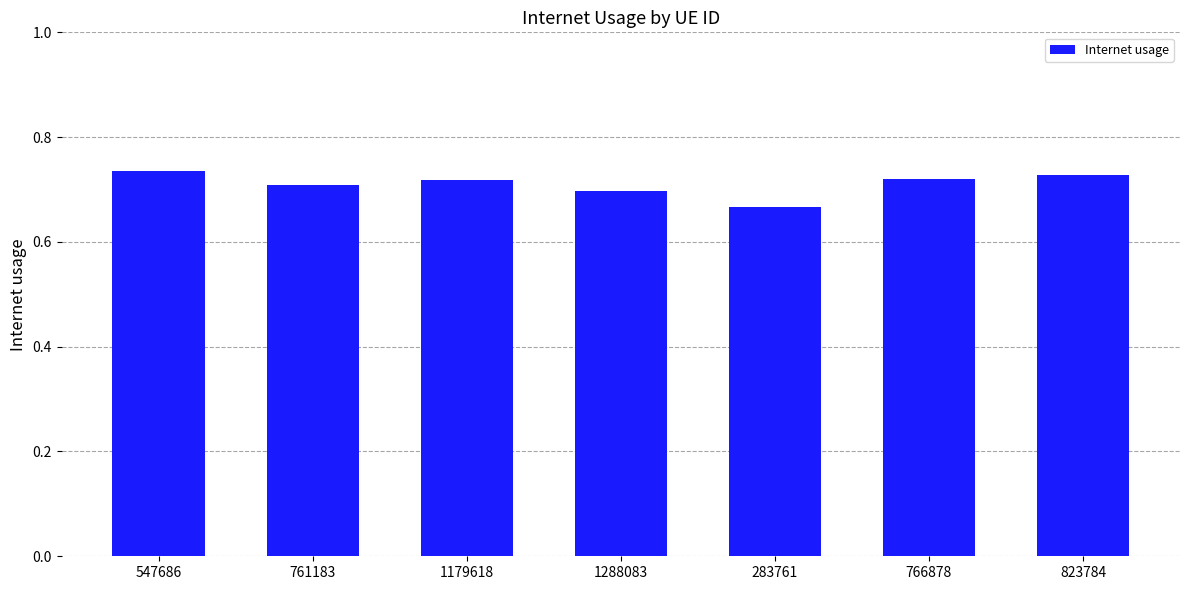

What is the sum of the values at 1288083 and 766878?

1.4